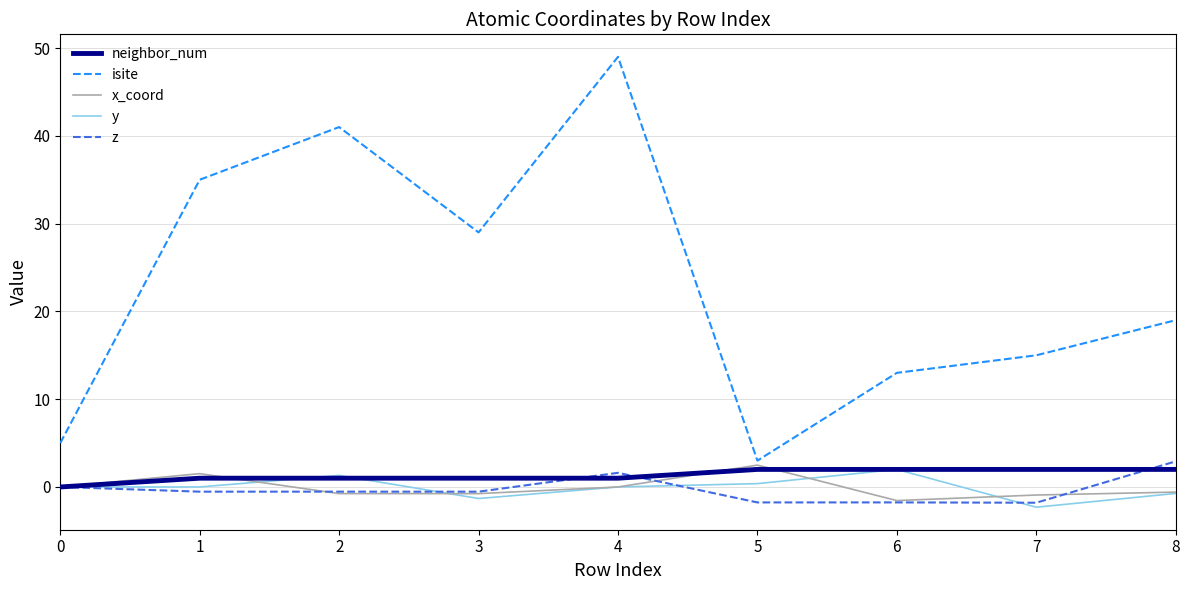

True or false: x_coord and isite intersect in this chart.

False